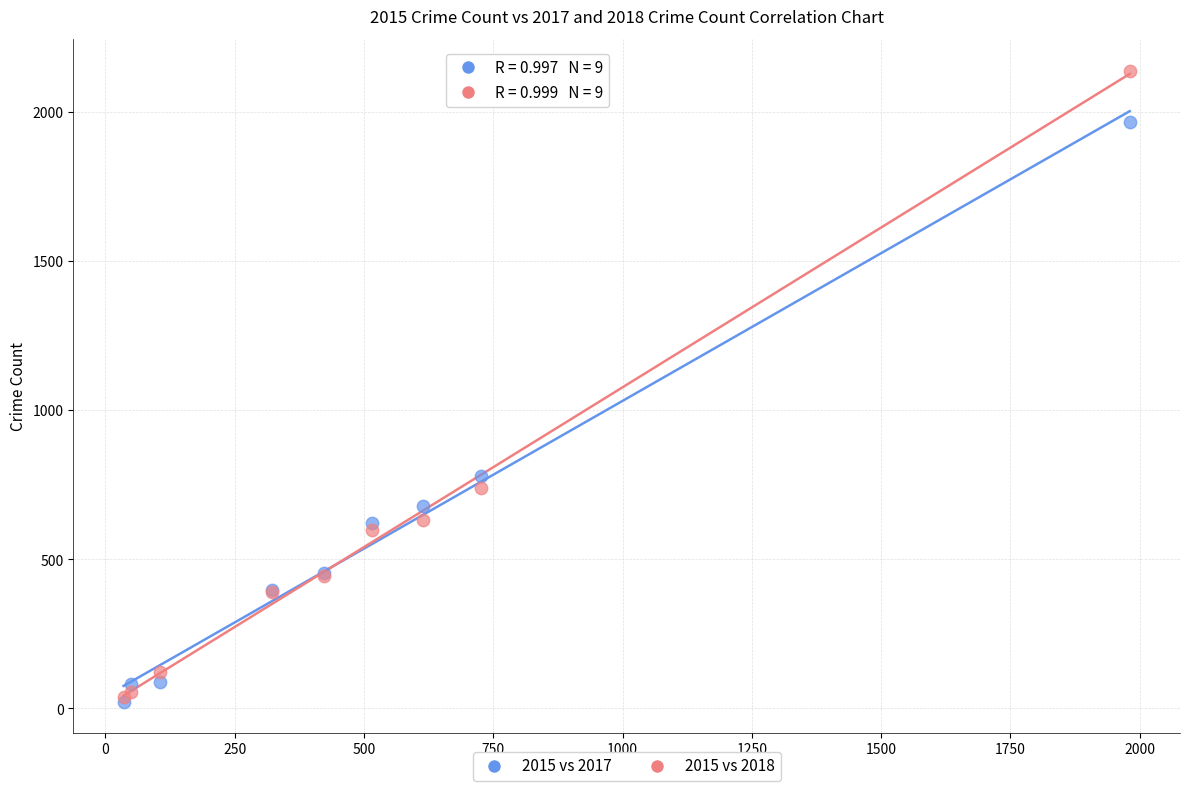

What are all the series names shown in the legend?

2015 vs 2017, 2015 vs 2018